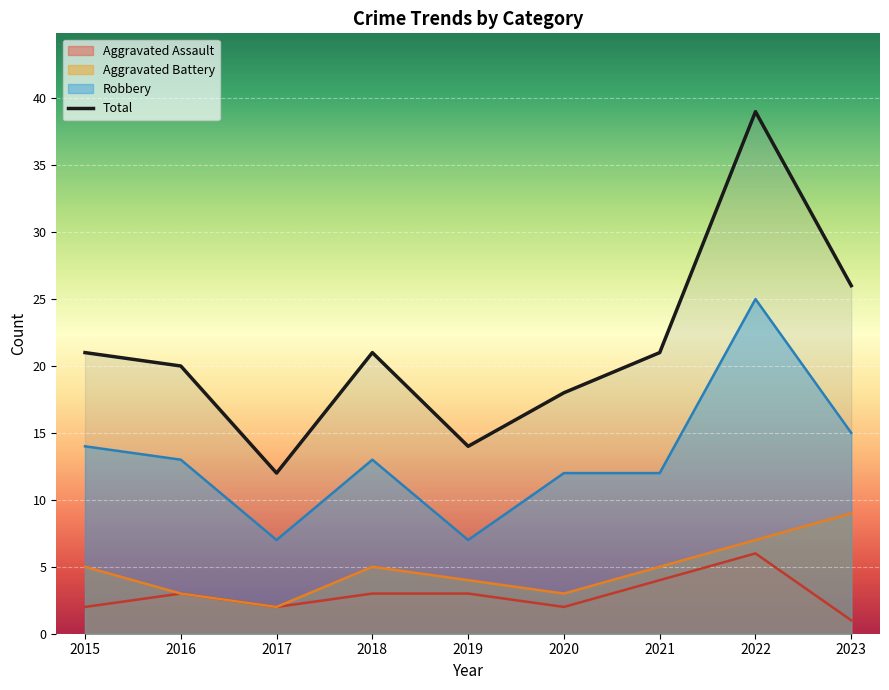

Count the number of categories in the chart.

9